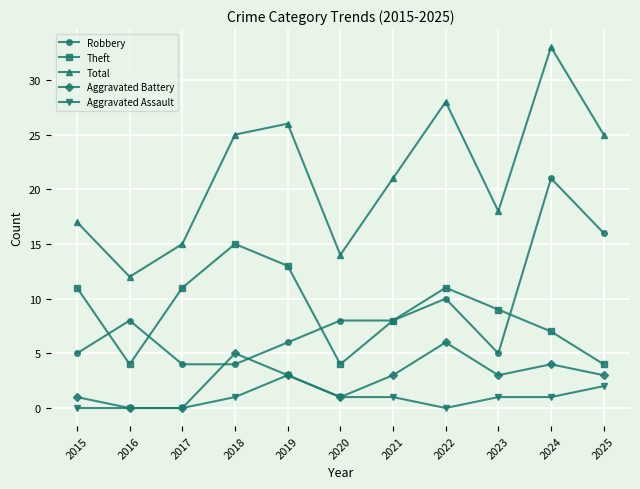

Reading left to right, transcribe all the data shown in this chart.

Robbery: 2015=5	2016=8	2017=4	2018=4	2019=6	2020=8	2021=8	2022=10	2023=5	2024=21	2025=16
Theft: 2015=11	2016=4	2017=11	2018=15	2019=13	2020=4	2021=8	2022=11	2023=9	2024=7	2025=4
Total: 2015=17	2016=12	2017=15	2018=25	2019=26	2020=14	2021=21	2022=28	2023=18	2024=33	2025=25
Aggravated Battery: 2015=1	2016=0	2017=0	2018=5	2019=3	2020=1	2021=3	2022=6	2023=3	2024=4	2025=3
Aggravated Assault: 2015=0	2016=0	2017=0	2018=1	2019=3	2020=1	2021=1	2022=0	2023=1	2024=1	2025=2